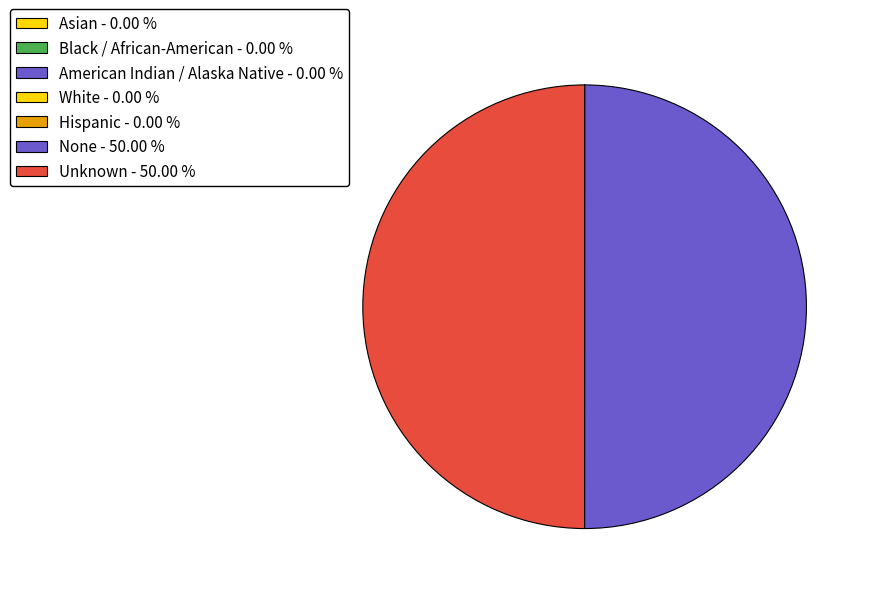

How many slices are in this pie chart?

7